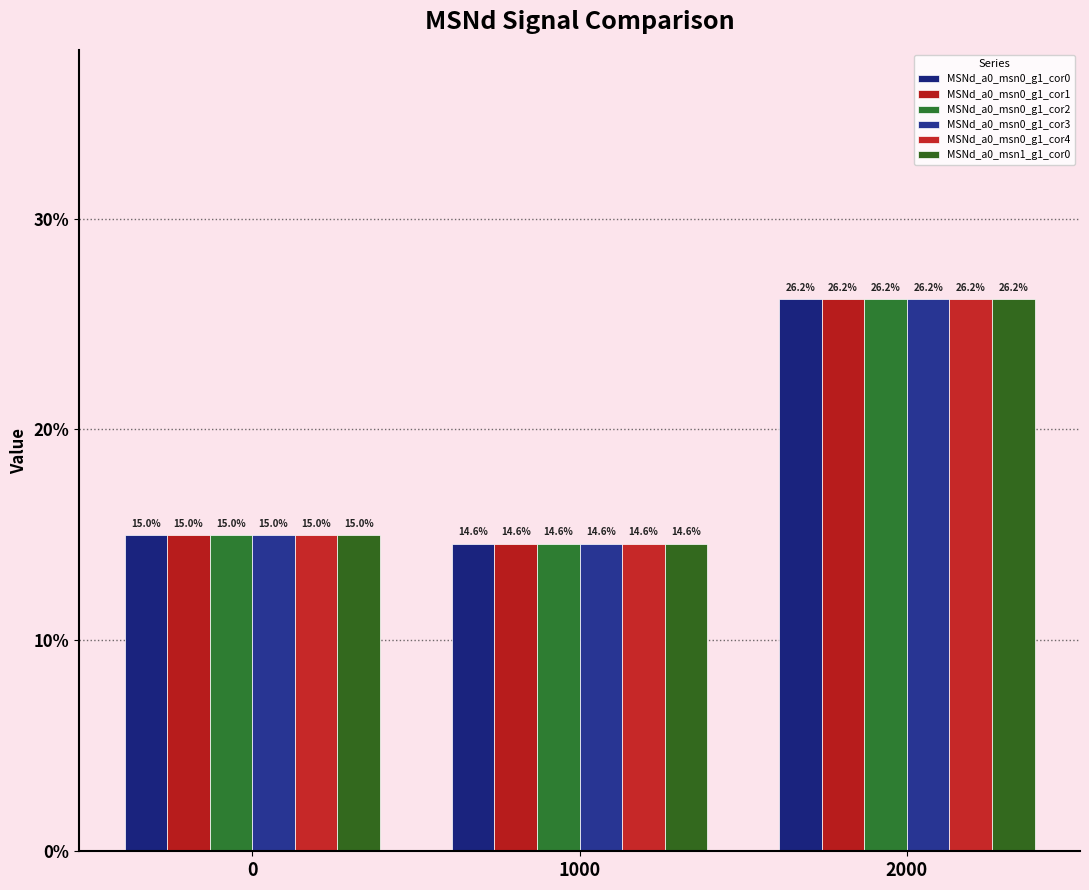

Are the bars grouped side by side (vs. stacked)?

Yes